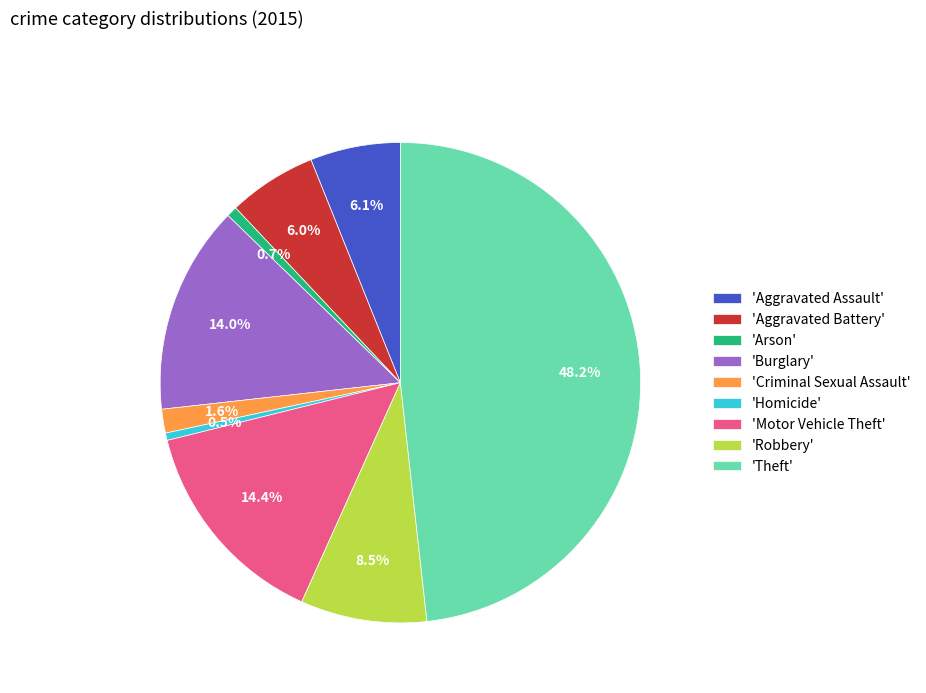

Which slice is the largest?

'Theft'